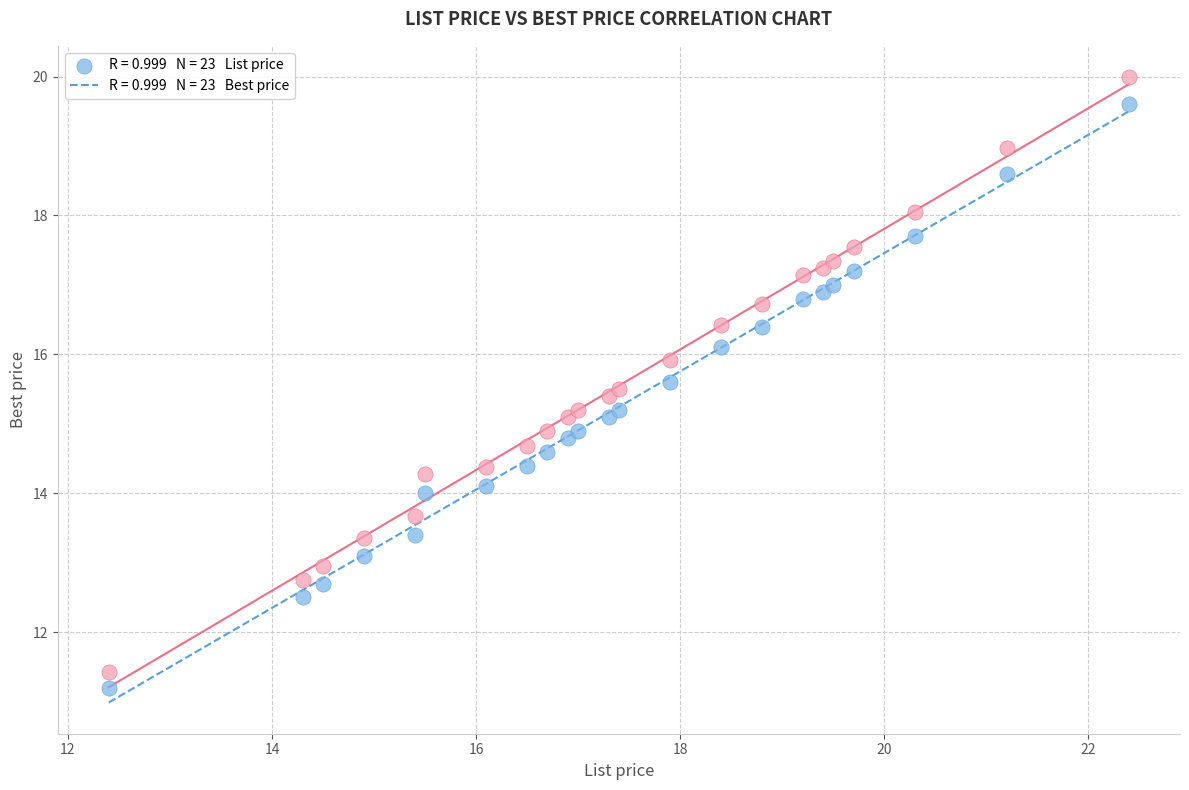

Across all data points, what is the range of Y values (max minus min)?

8.8